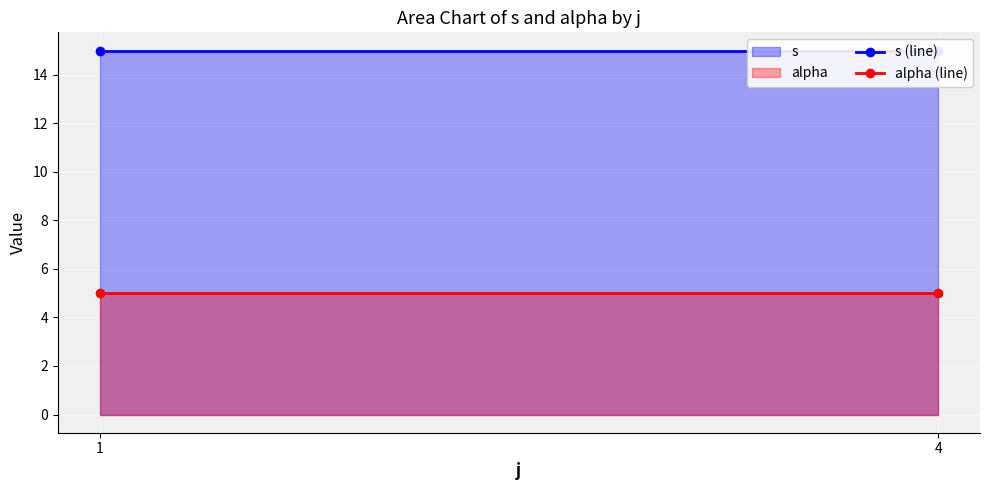

What is the value of the s (line) point at the 1st from the left?

15